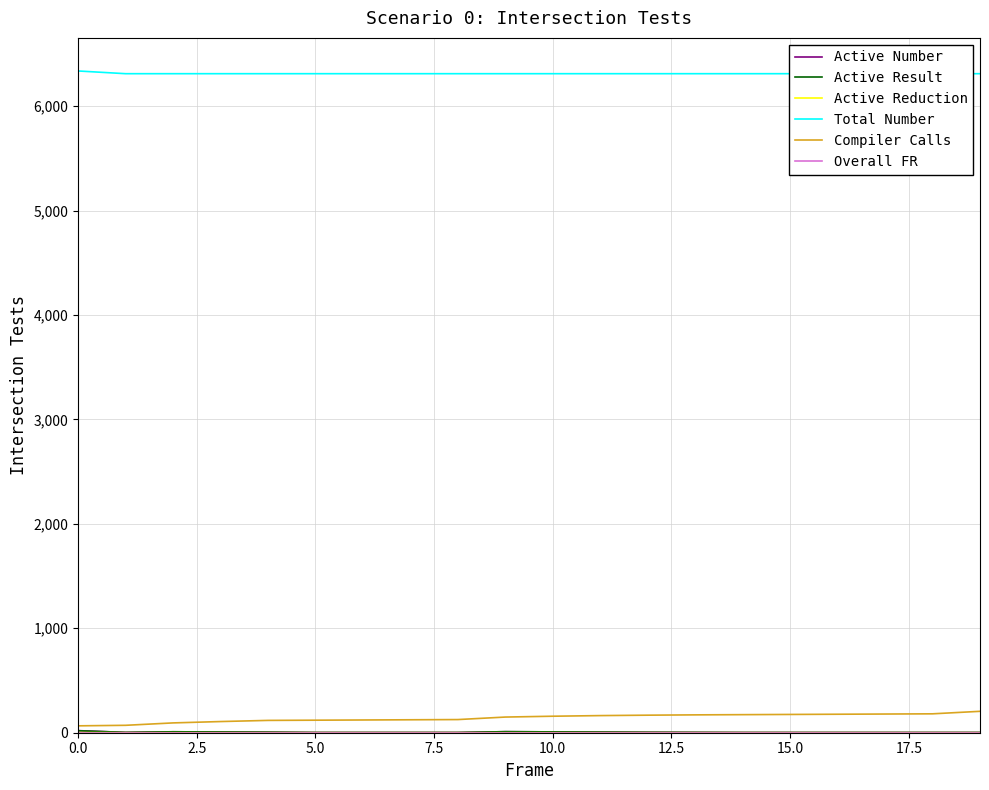

Reading right to left, what are all the values shown in this chart?

Active Number: 2	2	2	2	2	2	3	4	6	8	10	2	2	2	2	5	7	9	3	20
Active Result: 2	2	2	2	2	2	3	4	6	8	10	2	2	2	2	5	7	9	3	19
Active Reduction: 0	0	0	0	0	0	0	0	0	0	0	0	0	0	0	0	0	0	0	1
Total Number: 6311	6311	6311	6311	6311	6311	6311	6311	6311	6311	6311	6311	6311	6311	6311	6311	6311	6311	6311	6337
Compiler Calls: 205	181	179	177	175	173	171	168	164	158	150	126	124	122	120	118	107	94	71	66
Overall FR: 2	2	2	2	2	2	2	2	2	2	2	2	2	2	2	2	2	2	2	2